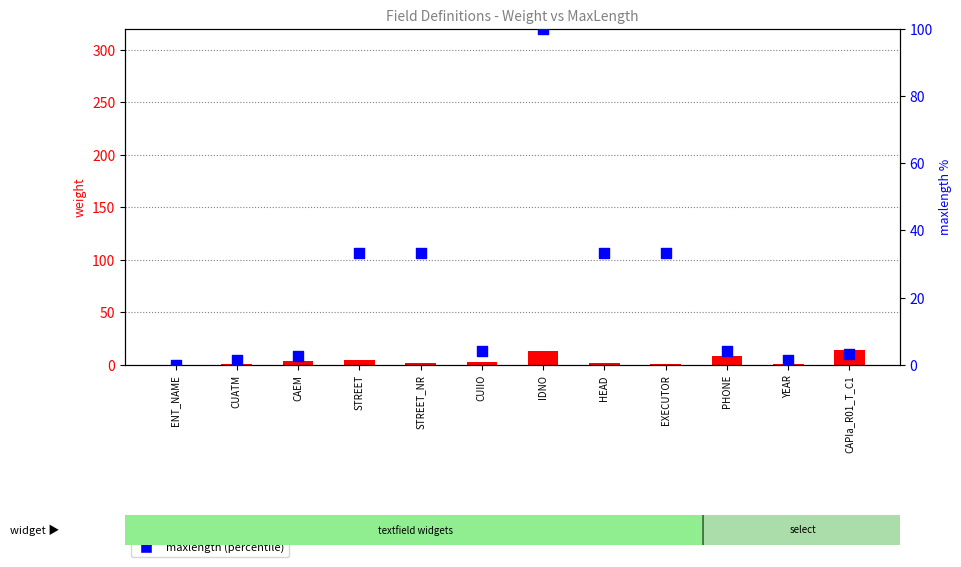

Which series has the largest Y range (max minus min)?

maxlength (% of max)